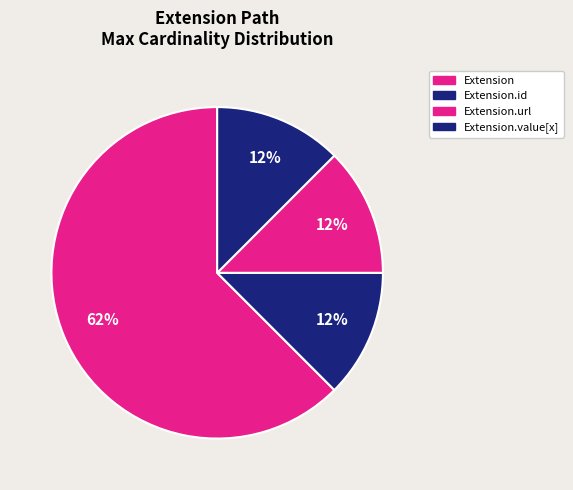

How many slices are in this pie chart?

4